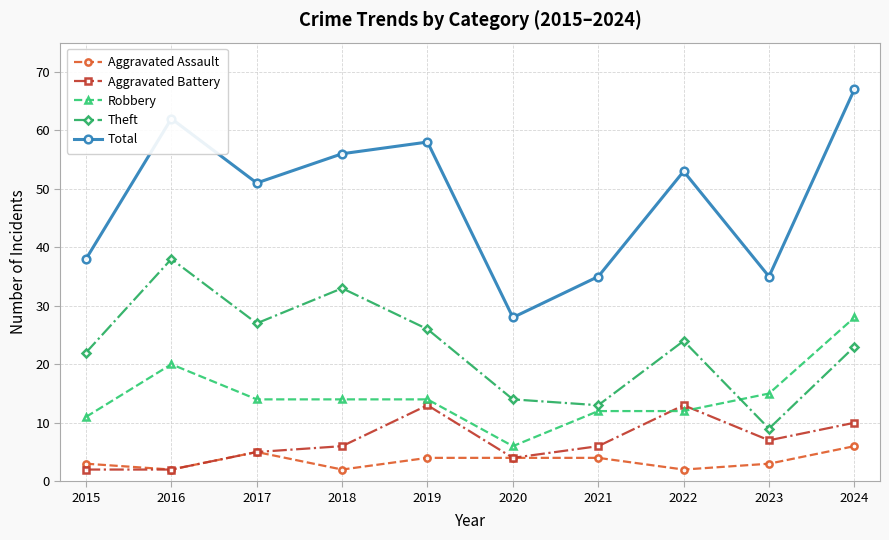

Does the chart display data point markers on the line(s)?

Yes